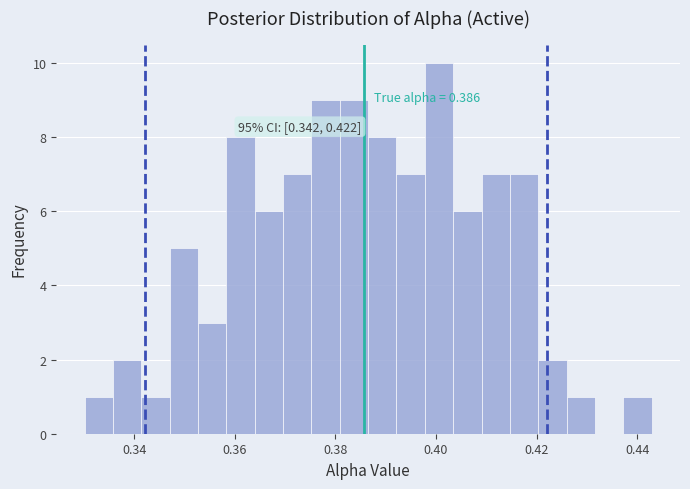

Around what value on the x-axis is the tallest bar? Give the approximate position of its centre, as read against the axis.

0.400